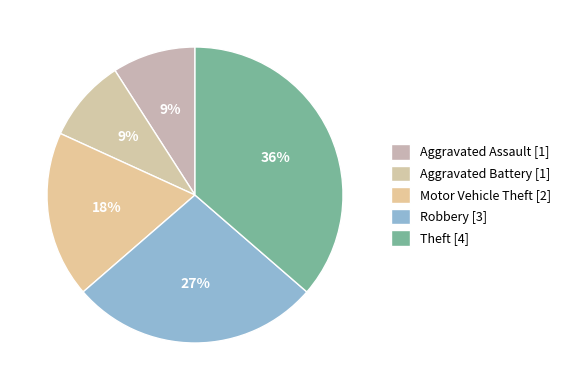

Does Motor Vehicle Theft account for over 50% of the chart?

No